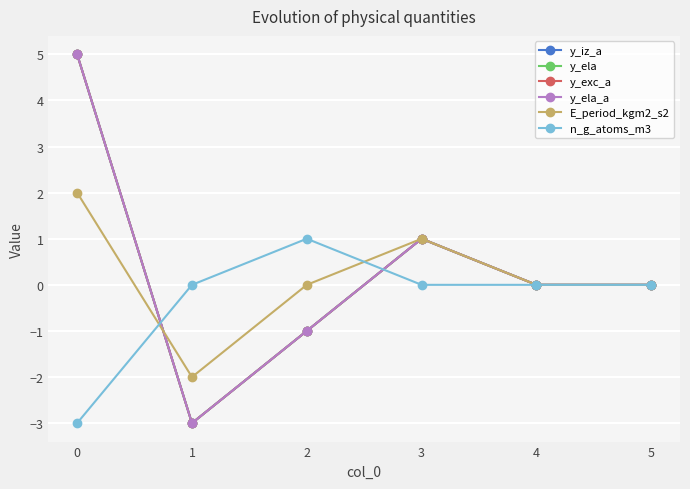

Does the chart have visible grid lines?

Yes